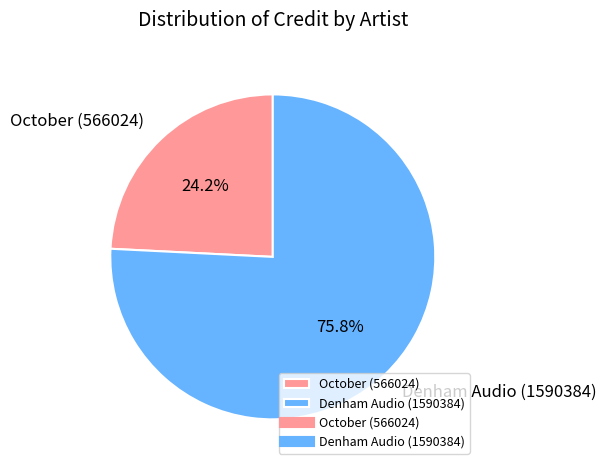

How many segments does this pie chart have?

2